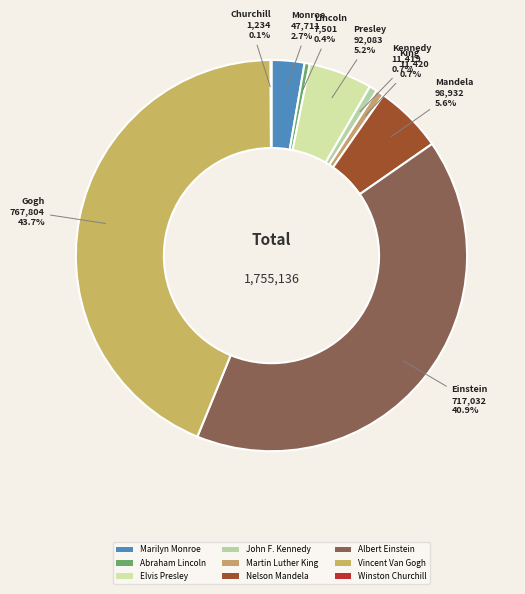

Is it true that Winston Churchill is 1% of the pie?

False